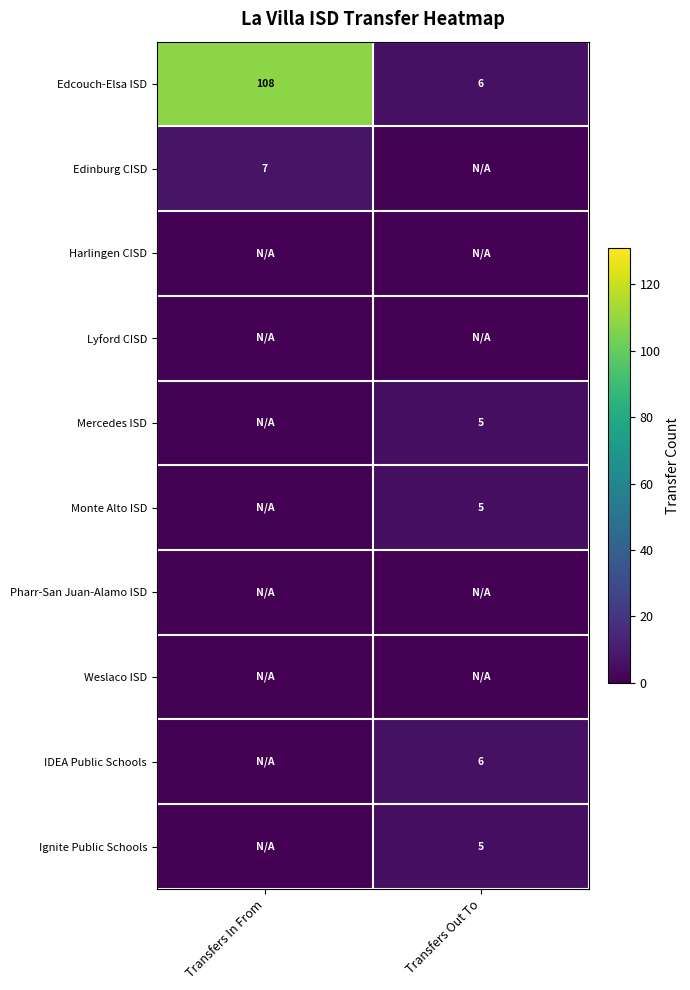

What is the difference between the highest and lowest values at Transfers Out To?

6